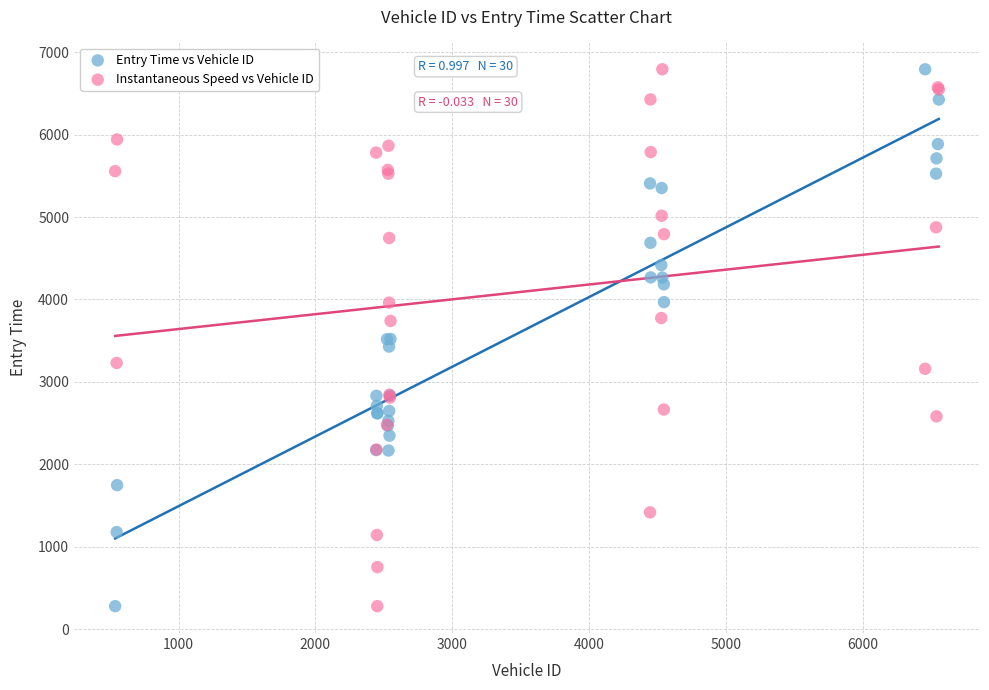

What is the X range (max minus min) for the scatter plot?

6021.0